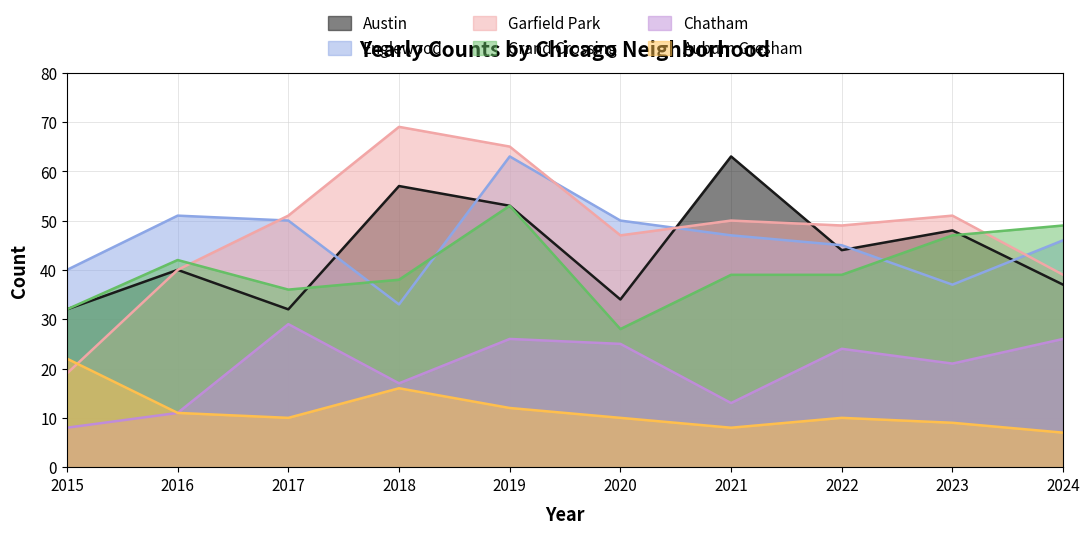

What is the greatest value displayed?

69